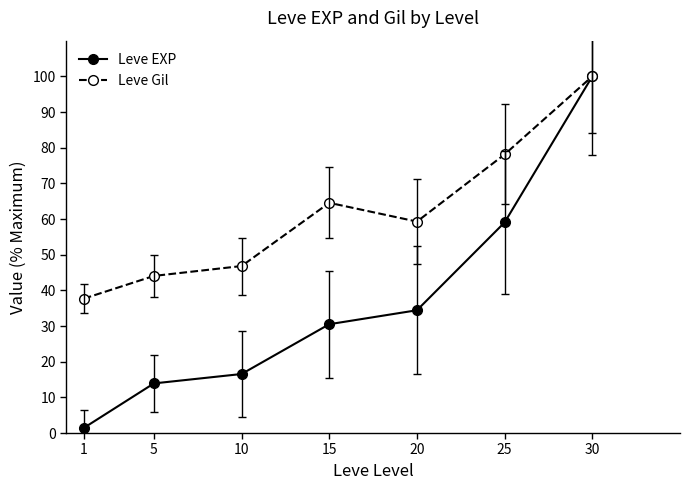

What is the sum of all Leve EXP values?

255.9